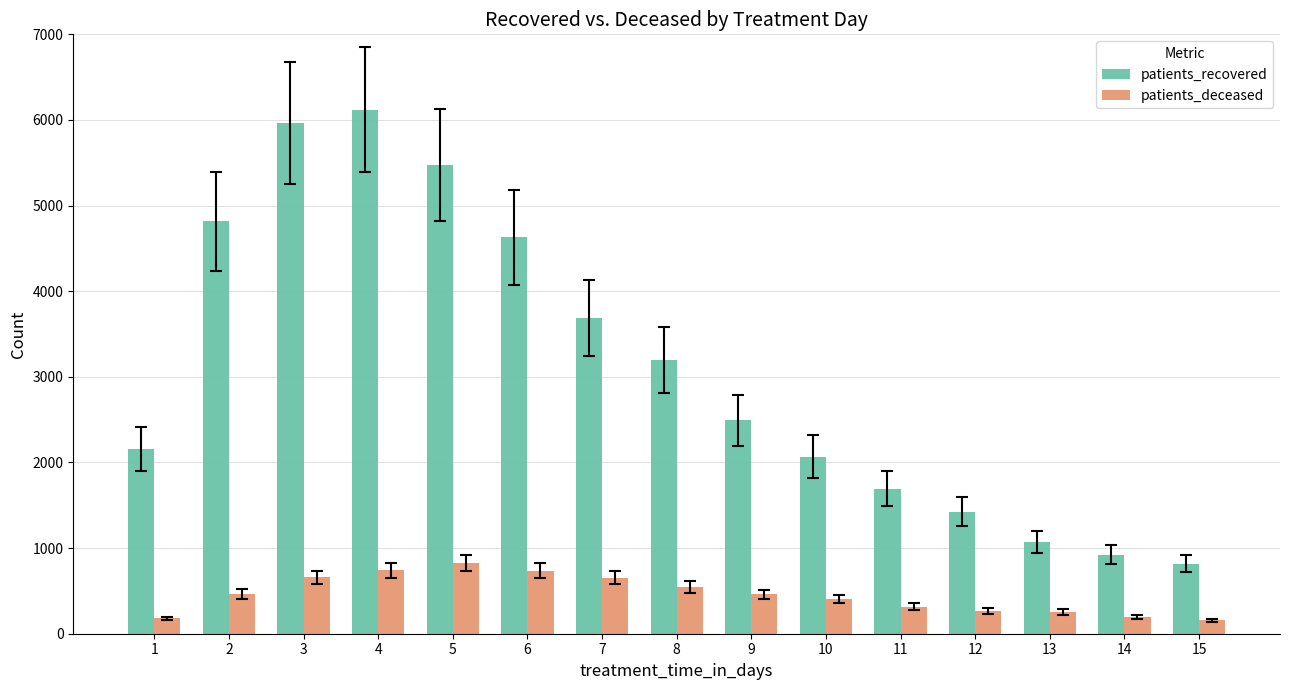

How many bars are there in each group?

2